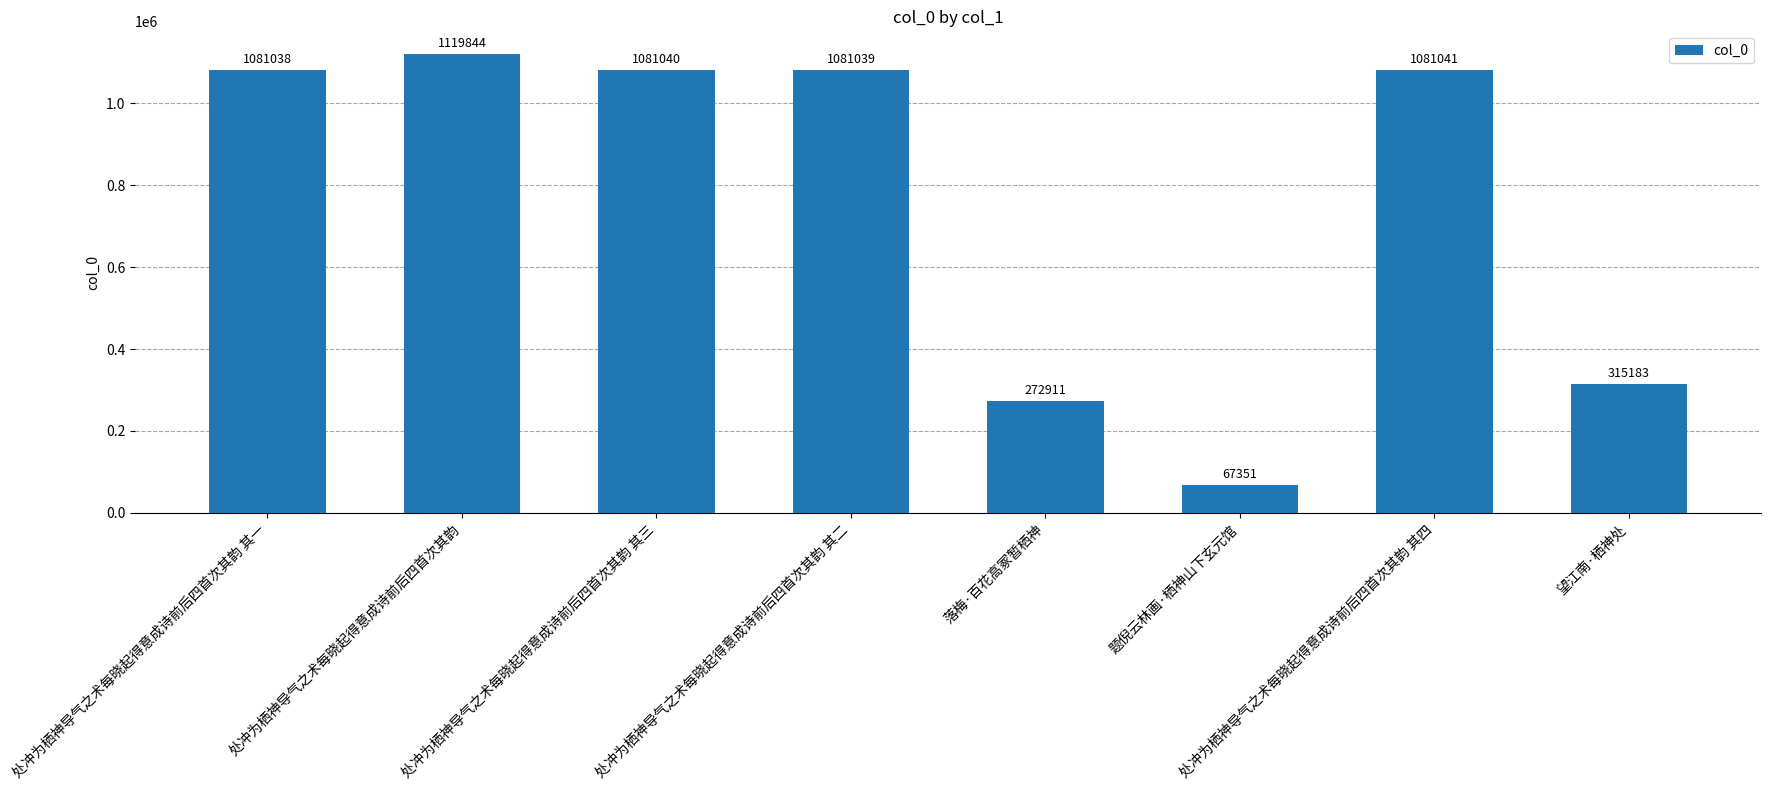

What is the label of the 7th bar from the right?

处冲为栖神导气之术每晓起得意成诗前后四首次其韵